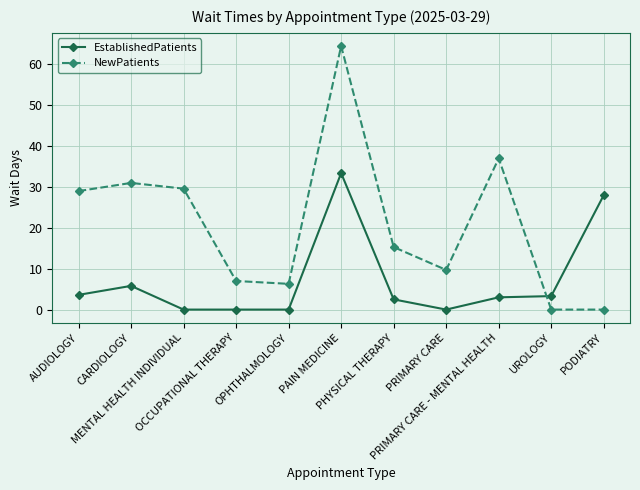

What is the value of the NewPatients point at the 4th from the left?

7.0